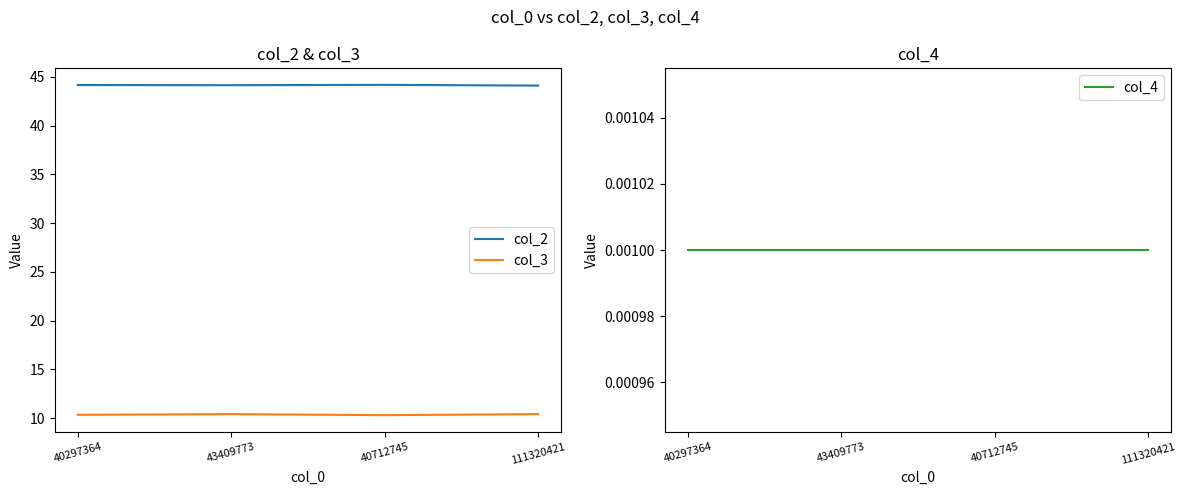

The value of col_2 at 111320421 is 67.1. True or false?

False